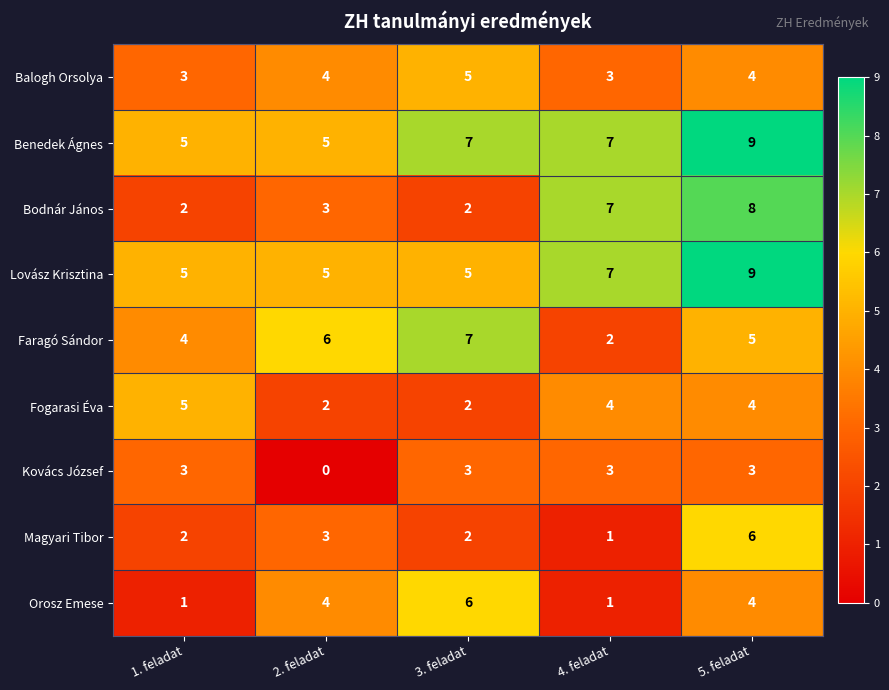

Which label corresponds to the smallest value in the chart?

2. feladat